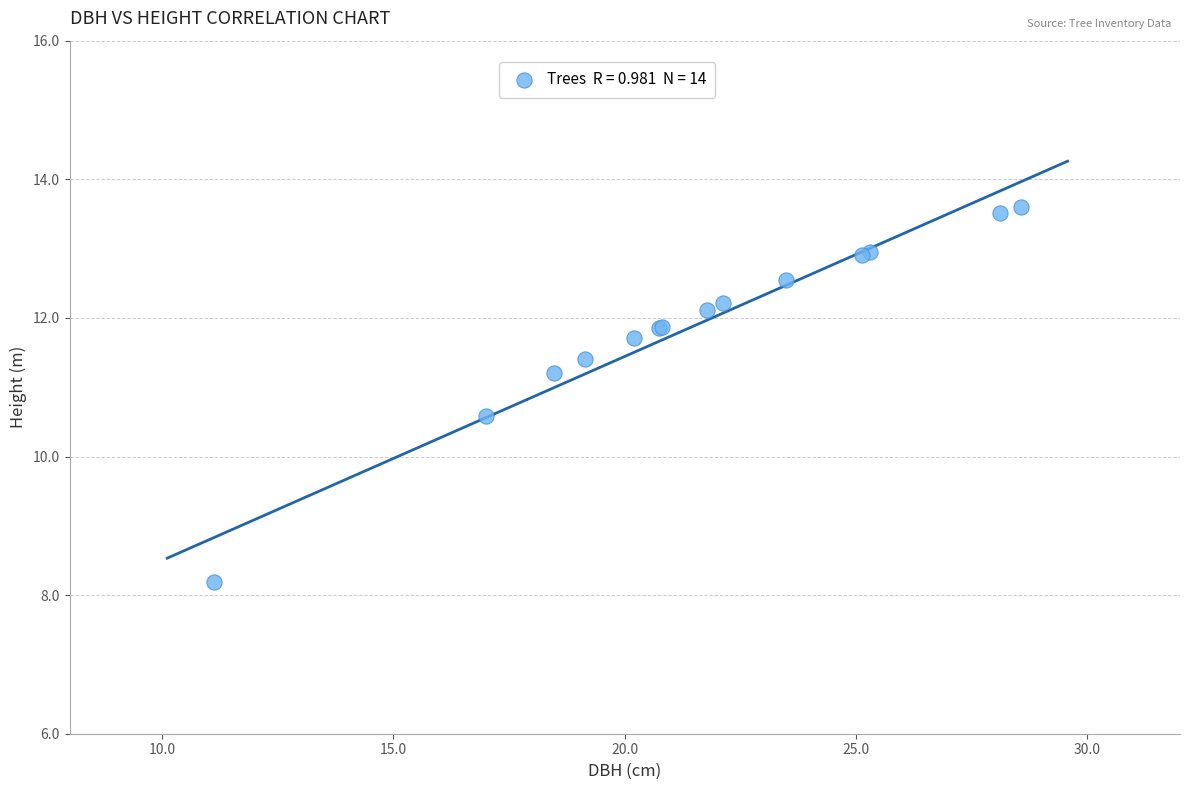

What Y value in the scatter plot is closest to 10?

10.6